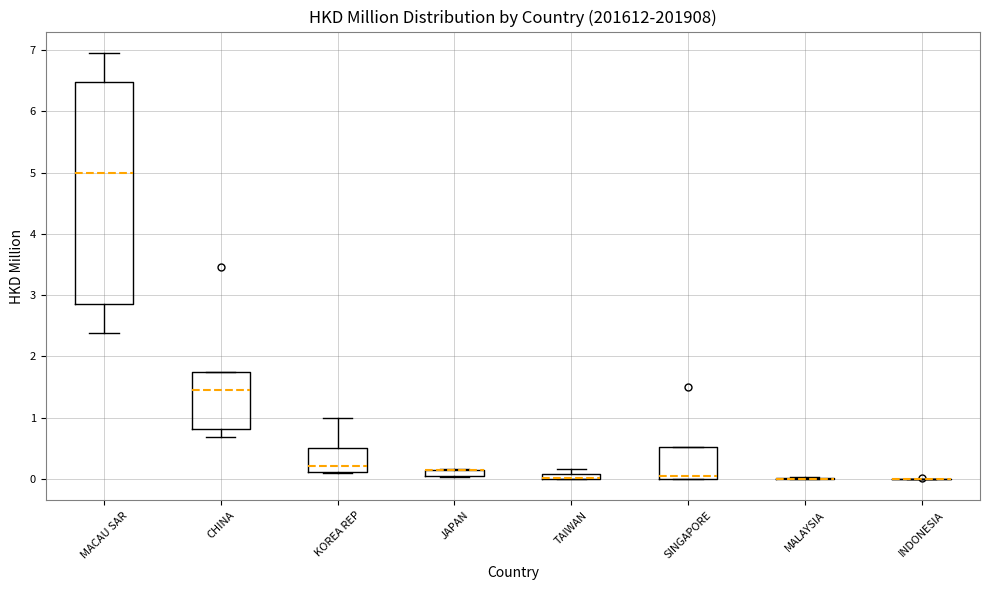

Comparing the boxes themselves (not the whiskers), which one is the tallest?

MACAU SAR